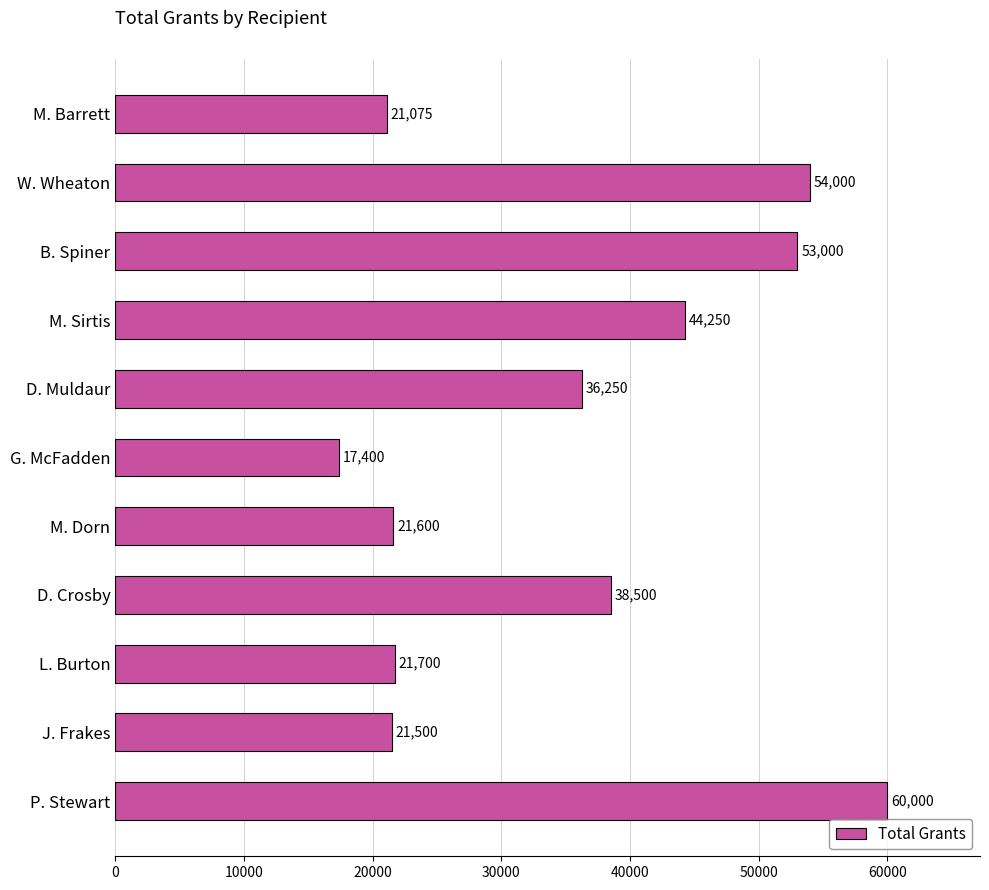

At which label is the value closest to 38700?

D. Crosby